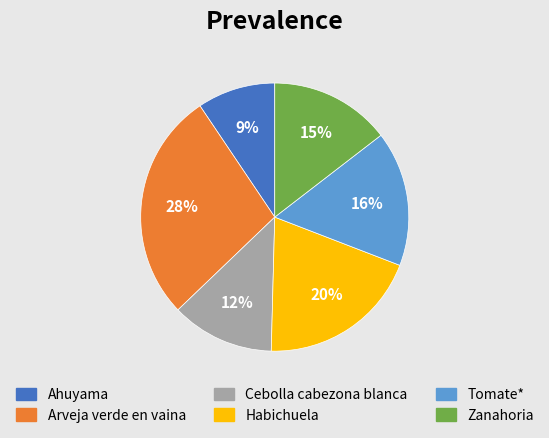

To the nearest percent, what is the combined percentage of Arveja verde en vaina and Cebolla cabezona blanca?

40%